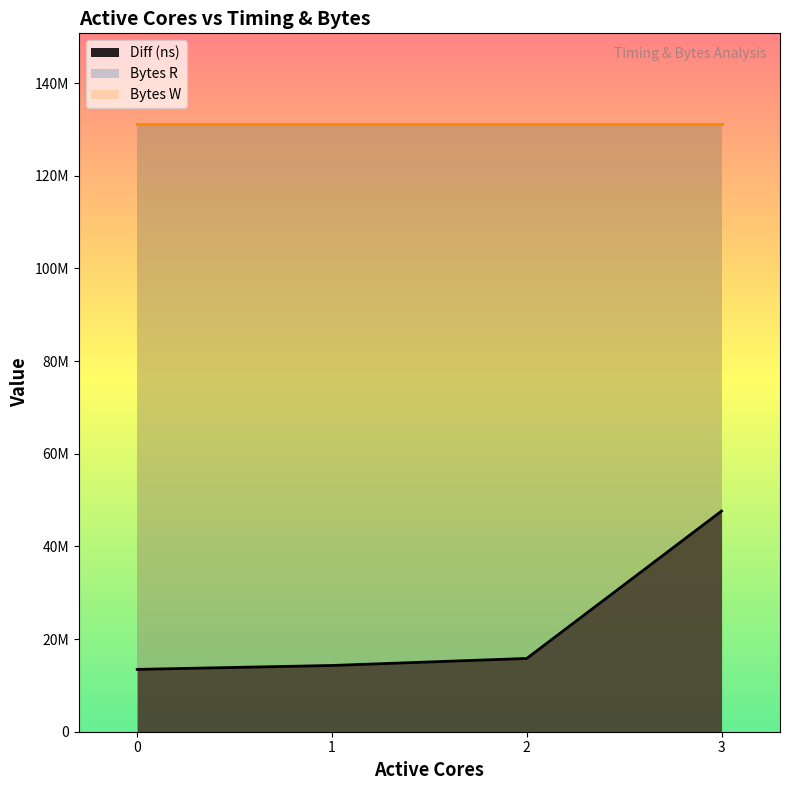

What is the value of the Diff (ns) point at the 2nd from the left?

14298719